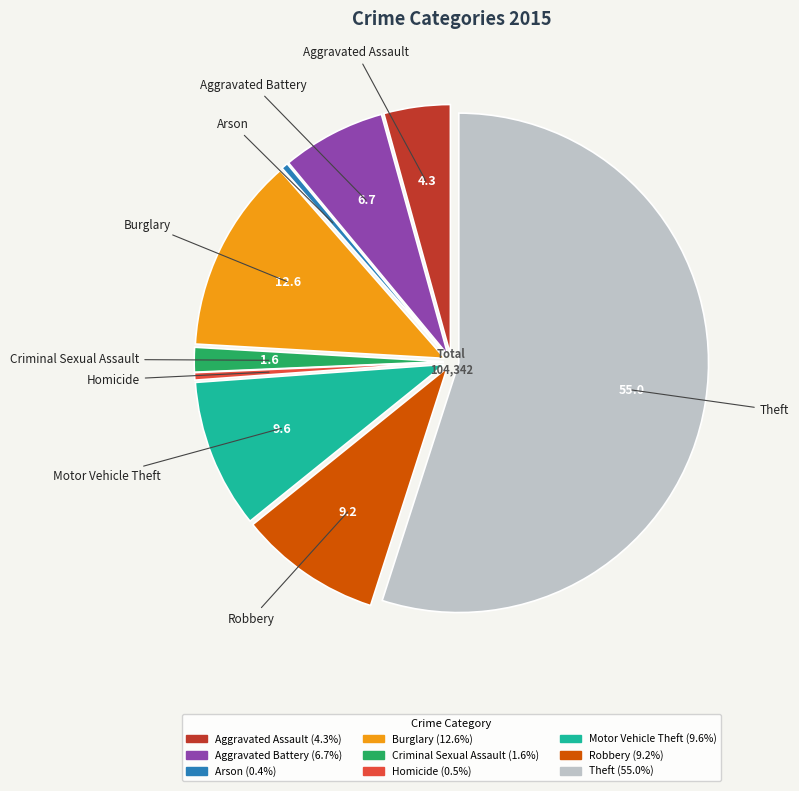

Does any single category account for the majority?

Yes